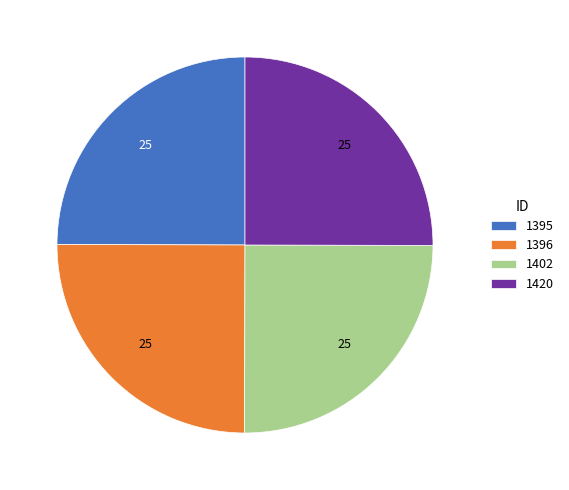

Approximately how many times larger is the value at 1395 compared to 1420?

1.0